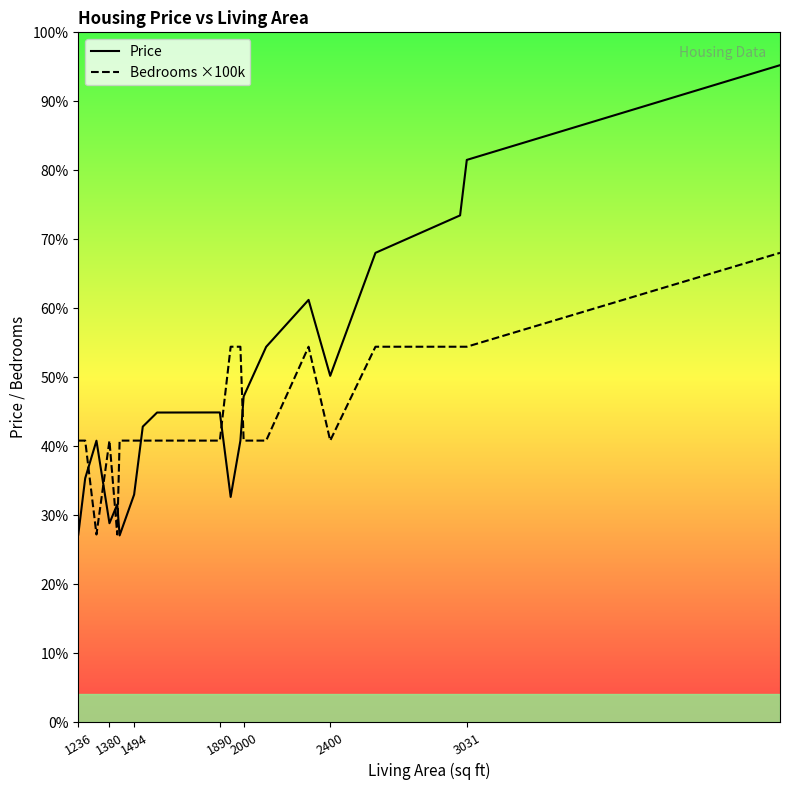

How many lines are shown in the chart?

2